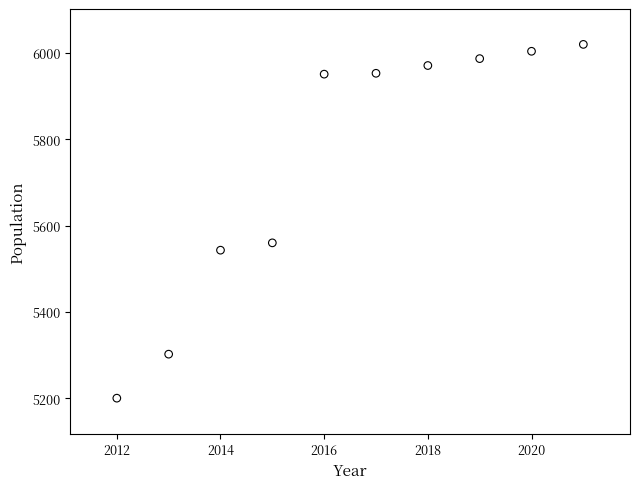

What Y value in the scatter plot is closest to 5610?

5560